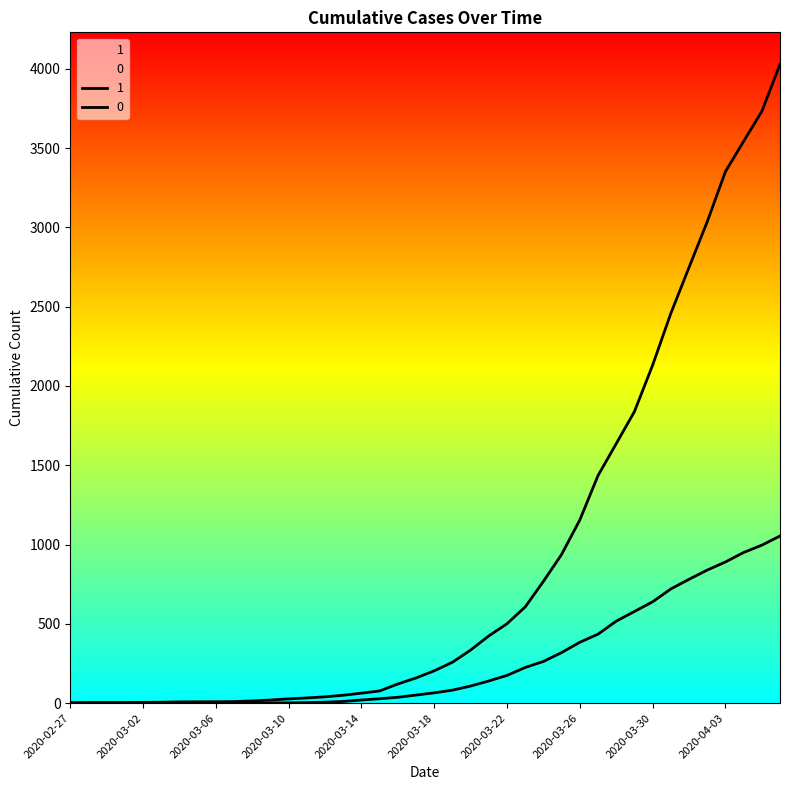

How many values in the 1 series exceed 204?

19